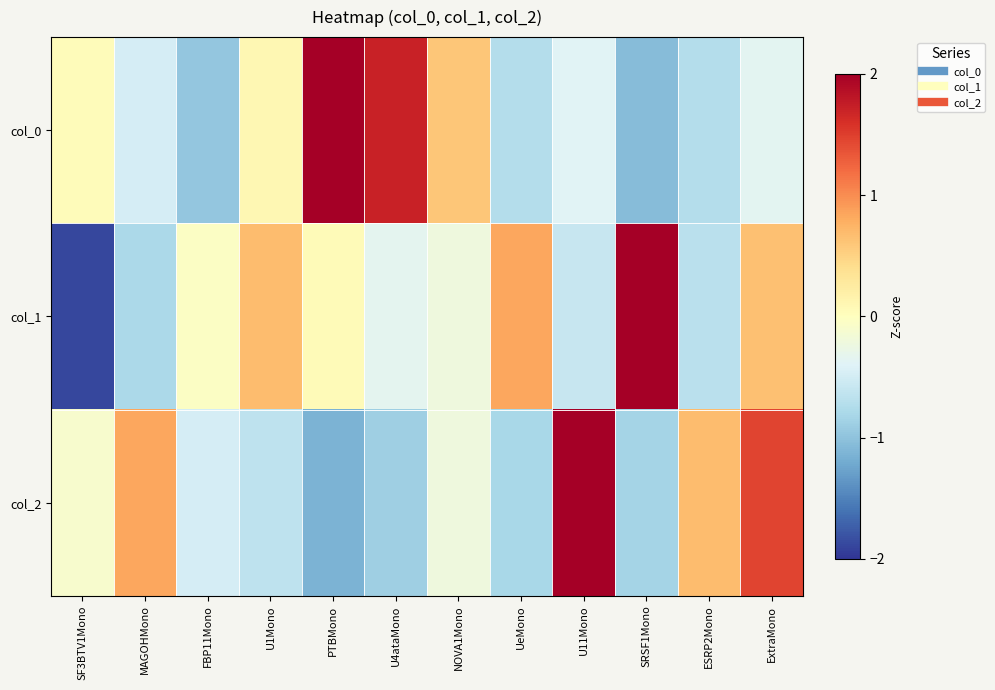

Rank the series by their average value, from lowest to highest.

col_2, col_1, col_0